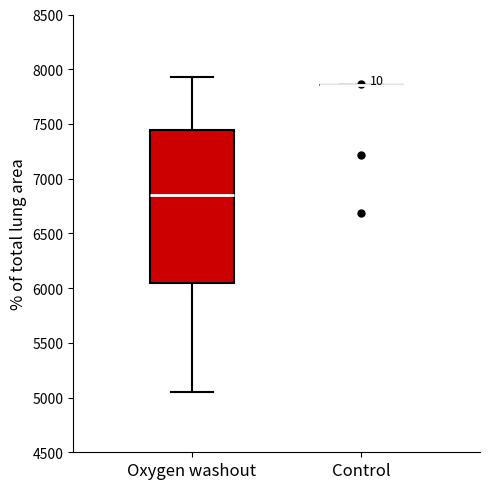

Comparing the boxes themselves (not the whiskers), which one is the tallest?

Oxygen washout